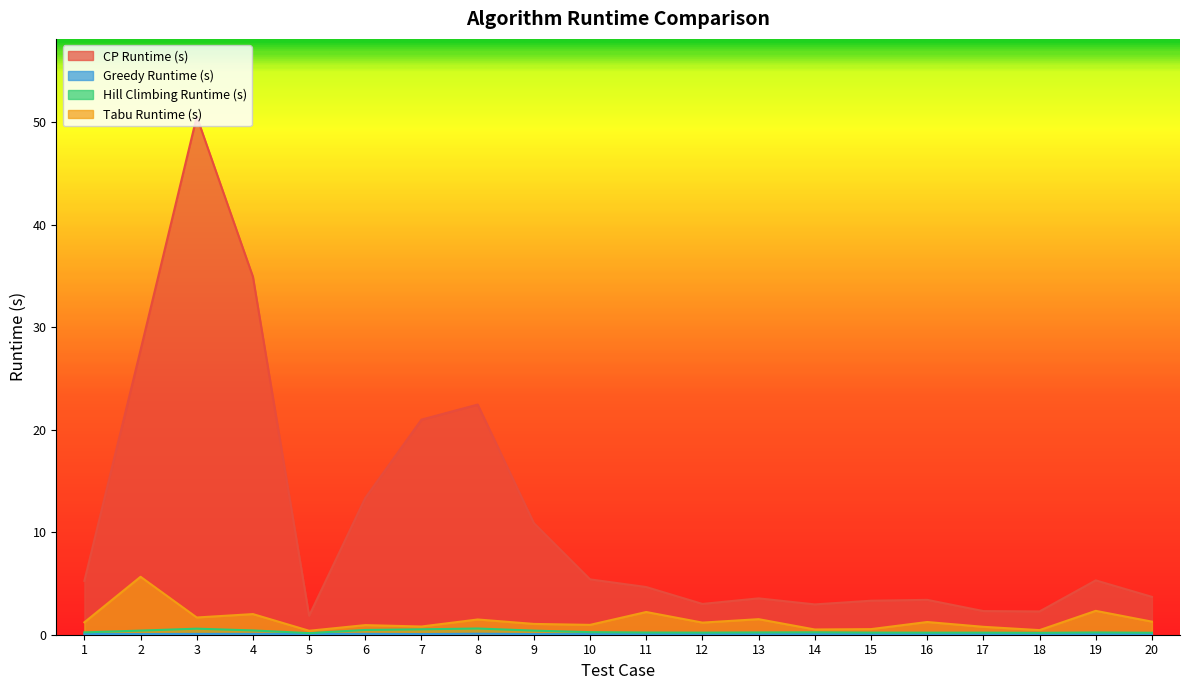

True or false: Hill Climbing Runtime (s) and CP Runtime (s) cross at least once.

False